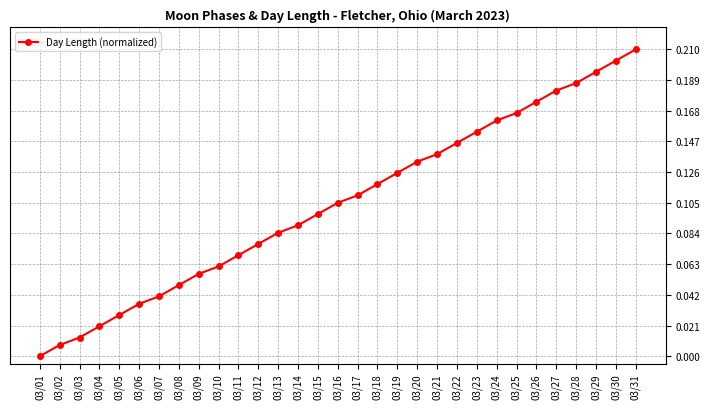

List the labels in order of value, smallest first.

03/01, 03/02, 03/03, 03/04, 03/05, 03/06, 03/07, 03/08, 03/09, 03/10, 03/11, 03/12, 03/13, 03/14, 03/15, 03/16, 03/17, 03/18, 03/19, 03/20, 03/21, 03/22, 03/23, 03/24, 03/25, 03/26, 03/27, 03/28, 03/29, 03/30, 03/31